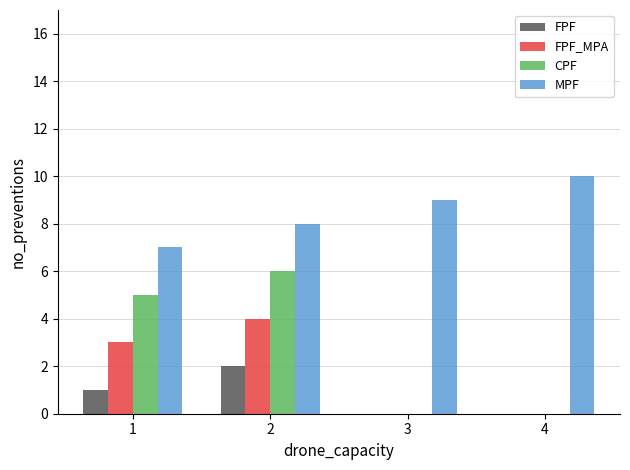

How many FPF values are between 0 and 2?

4